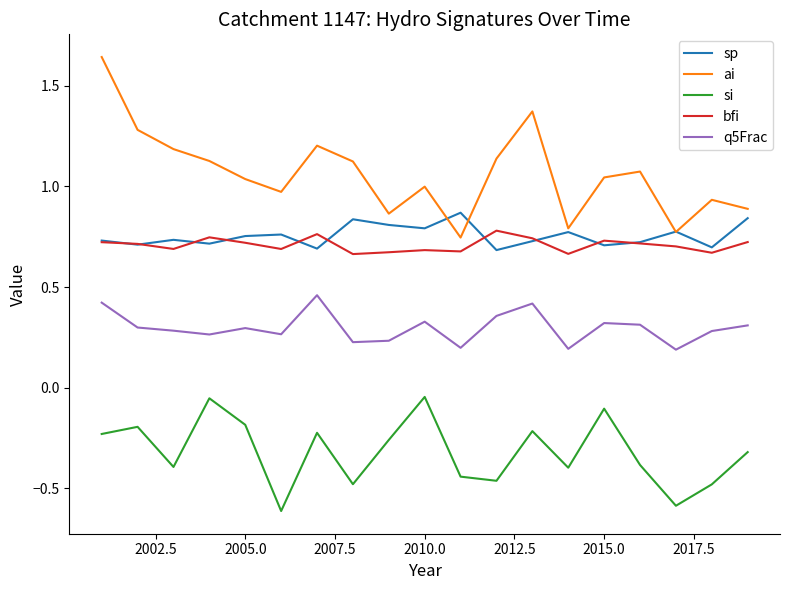

Which series has the largest total across all categories?

ai